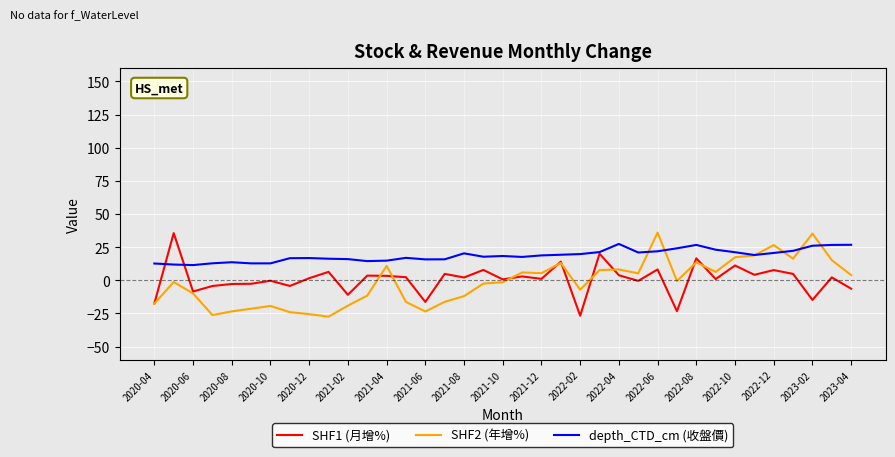

How many lines are shown in the chart?

3